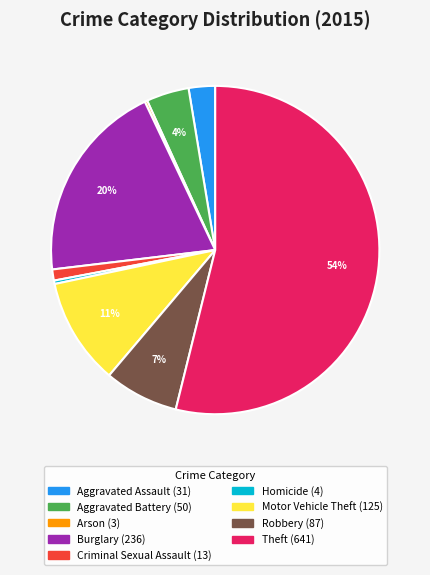

What percentage is the Burglary slice, to the nearest percent?

20%